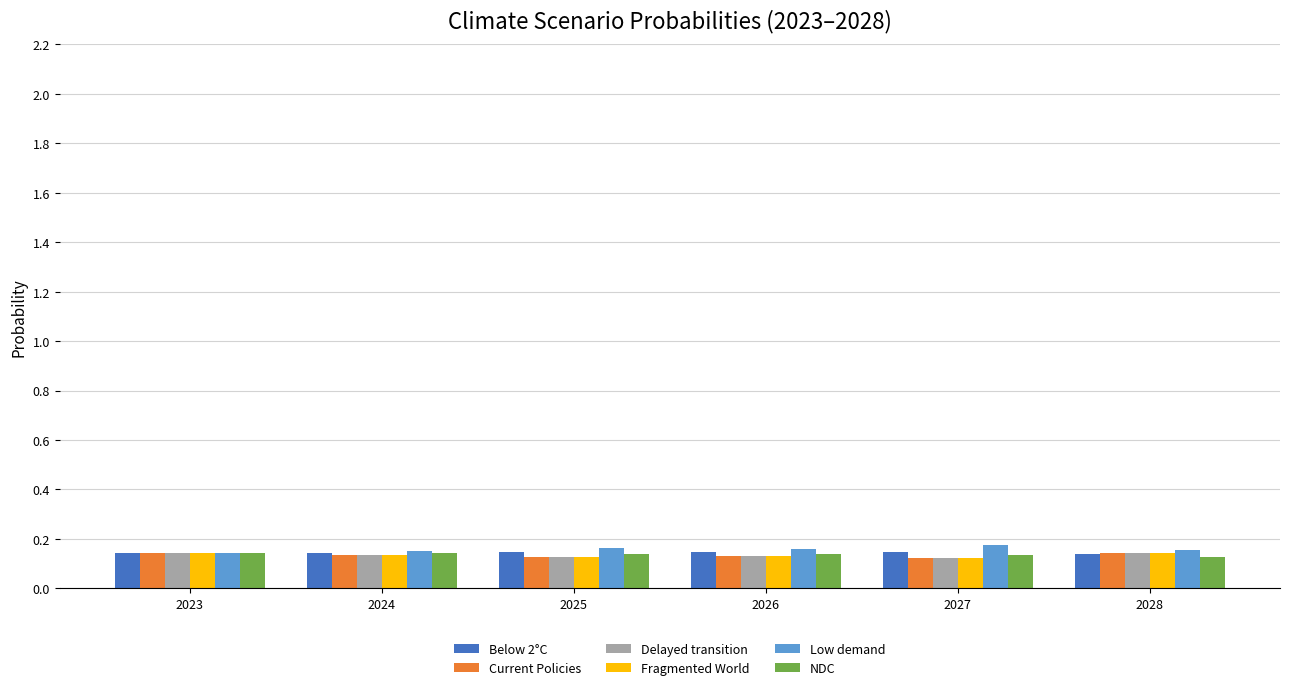

How many distinct data groups are displayed?

6